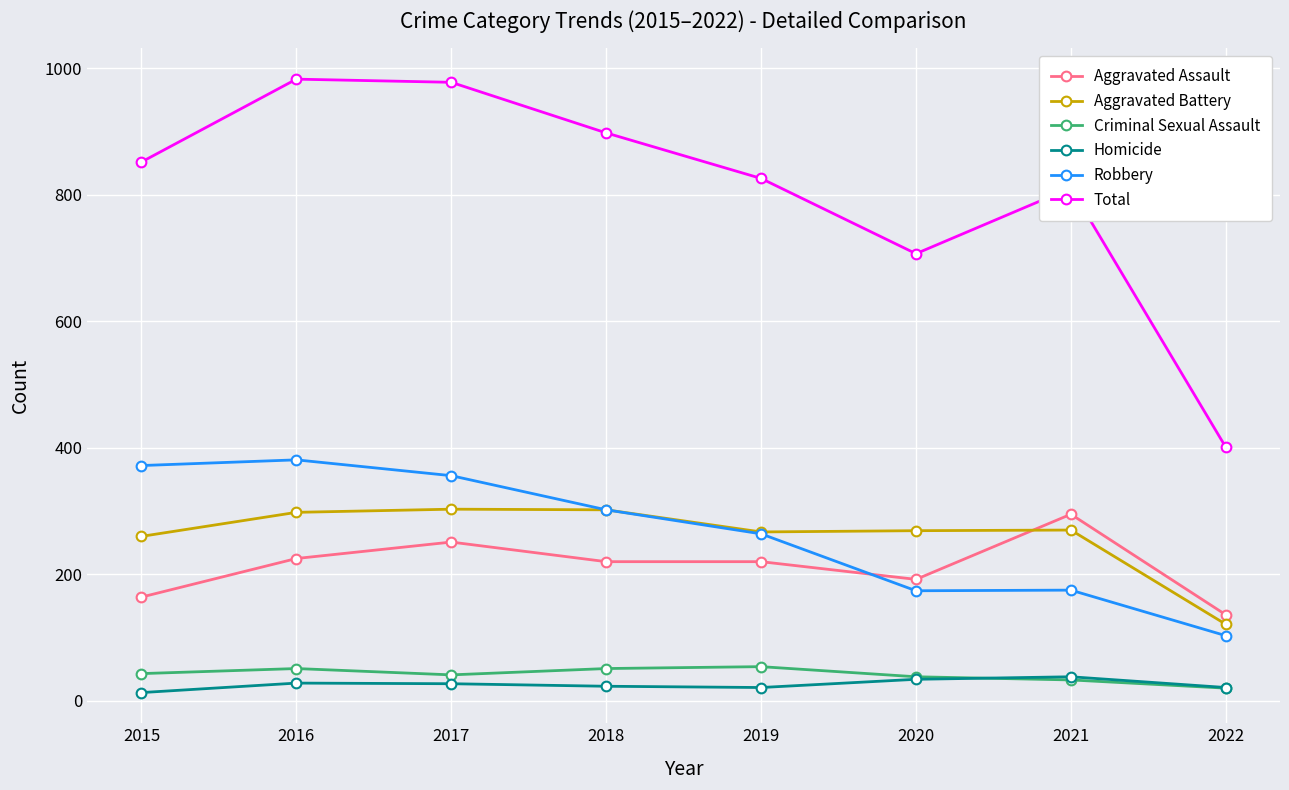

True or false: Total and Aggravated Battery cross at least once.

False